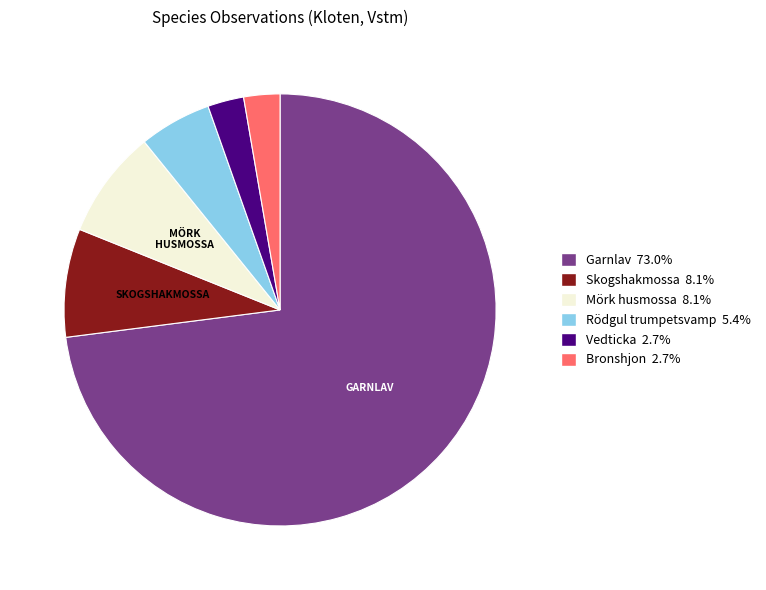

Is there any slice that represents more than half of the pie?

Yes